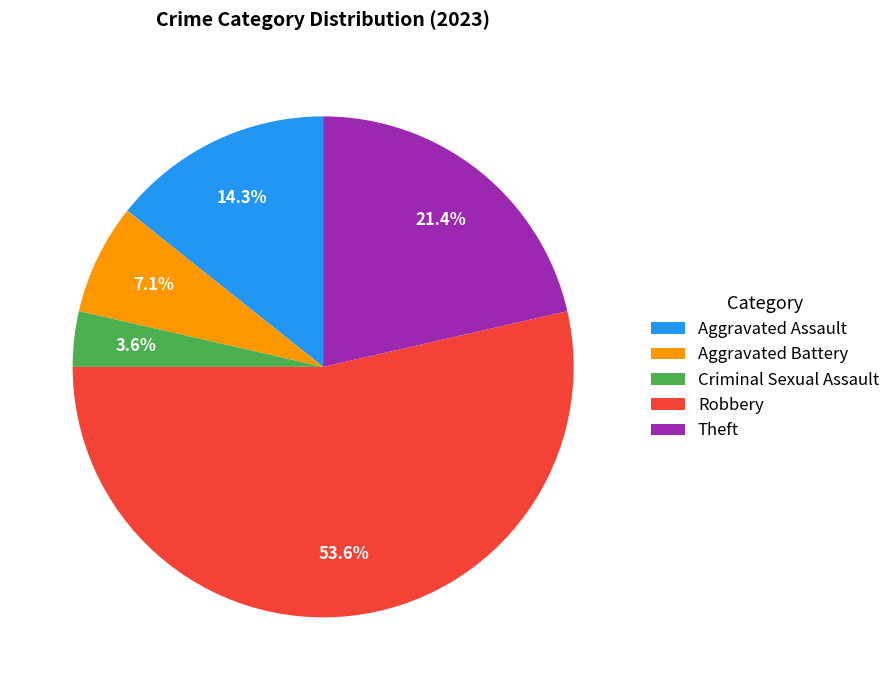

To the nearest percent, what is the combined percentage of Theft and Robbery?

75%